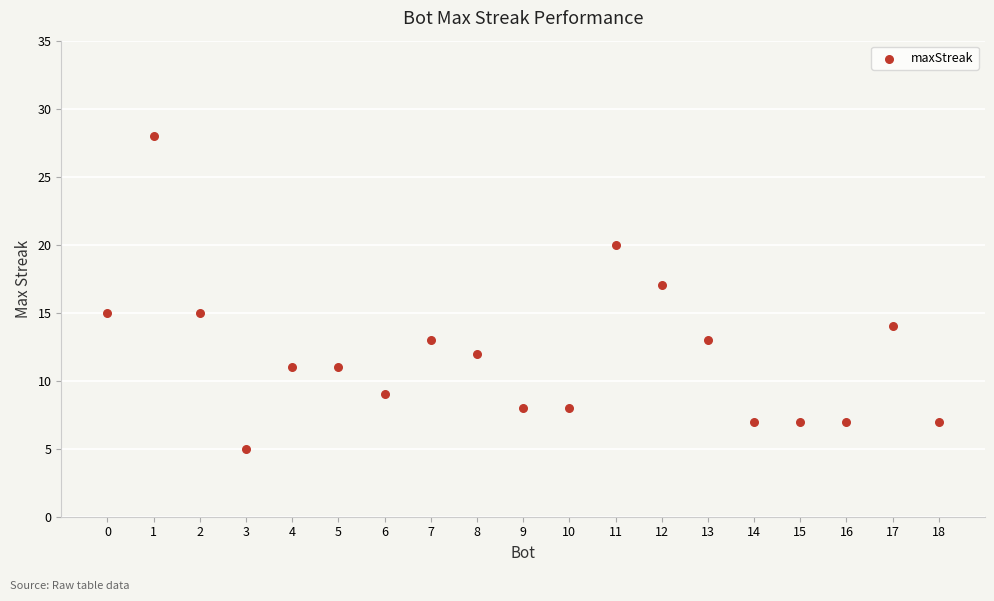

What is the range of X values (max minus min)?

18